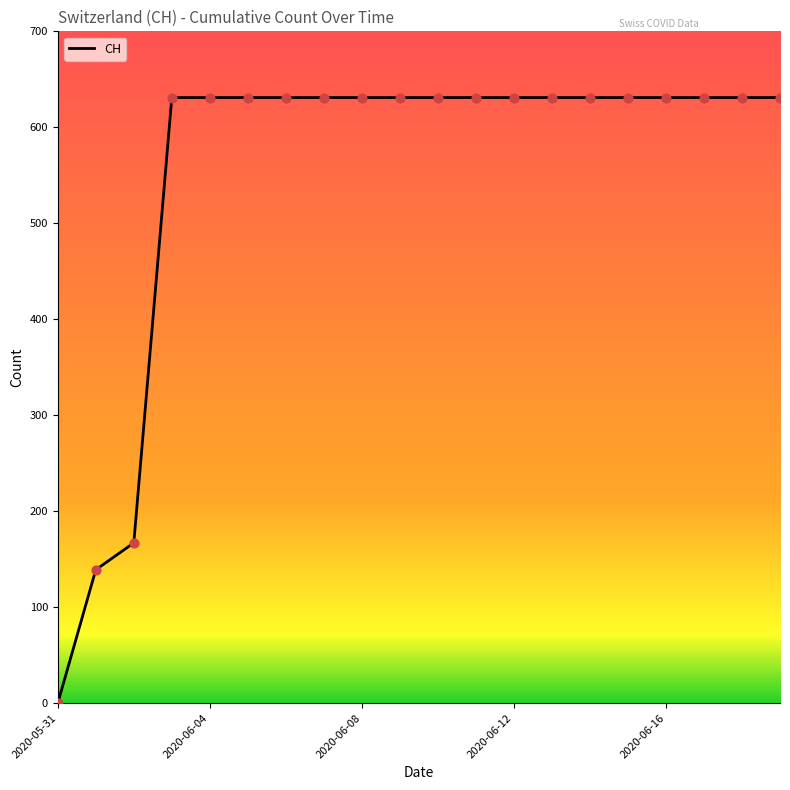

What is the difference between the maximum and minimum values?

631